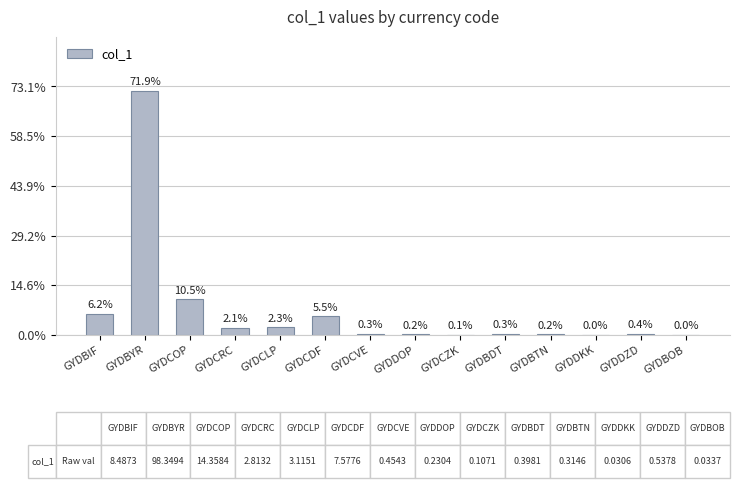

What is the maximum value shown in the chart?

71.9